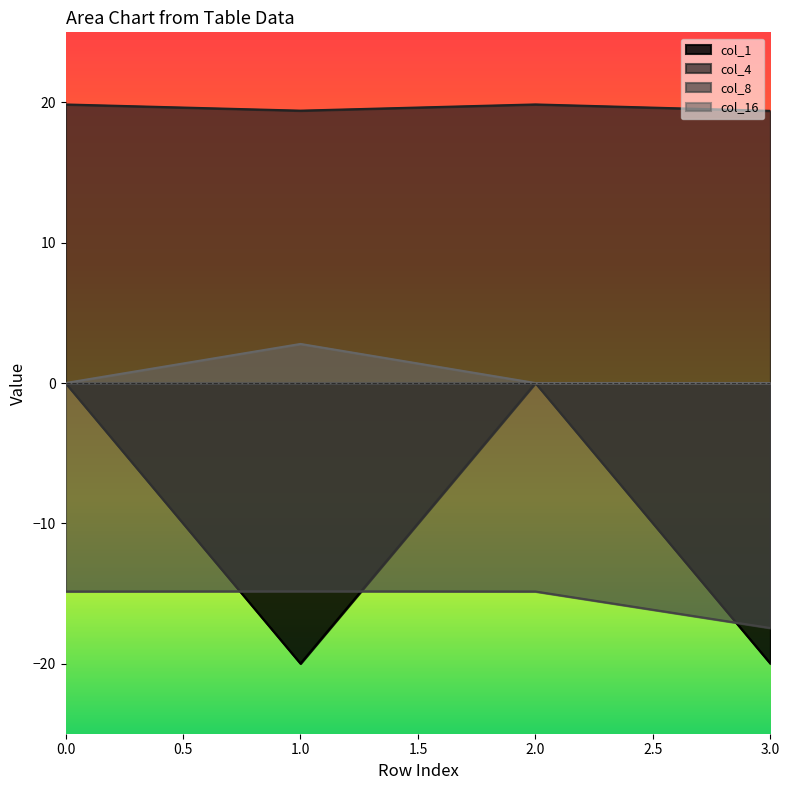

Rank the categories by col_16 value from highest to lowest.

1, 0, 2, 3